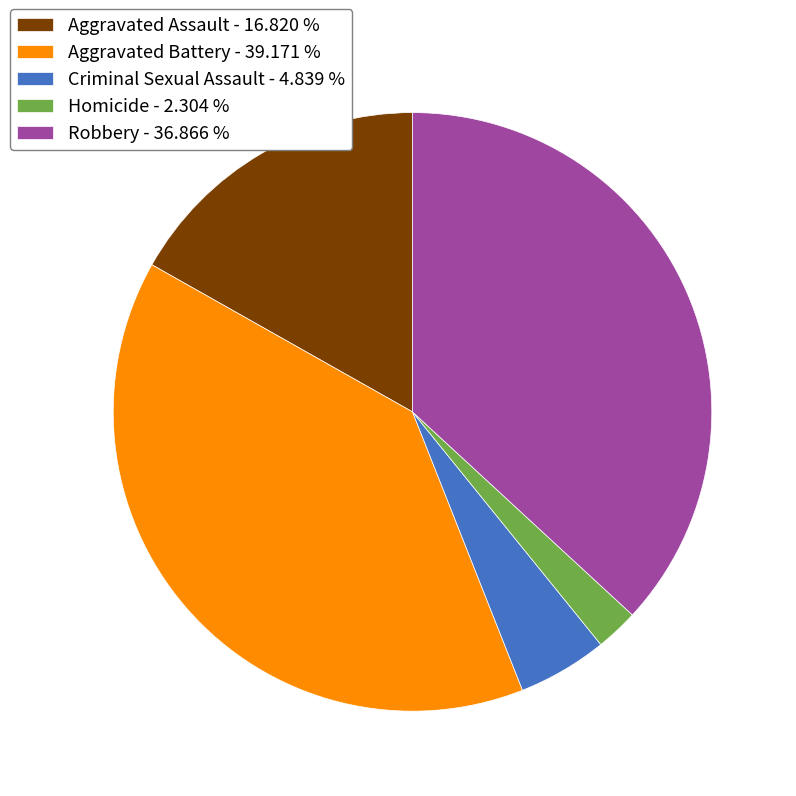

How many segments does this pie chart have?

5